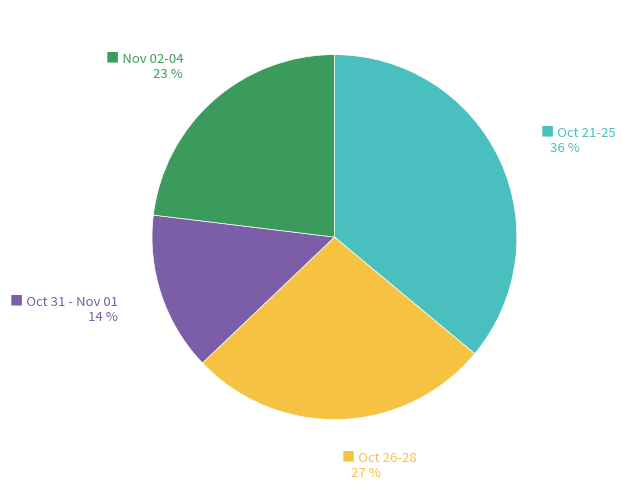

Is there a majority slice in this chart?

No